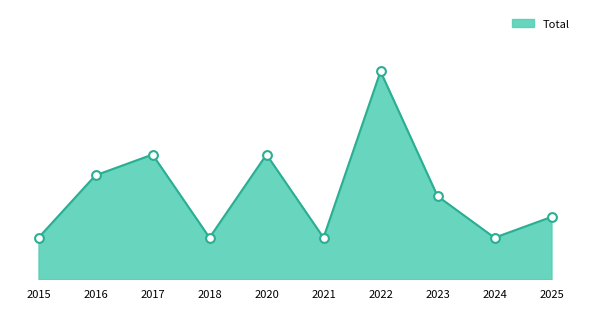

Which has a higher value, 2021 or 2016?

2016